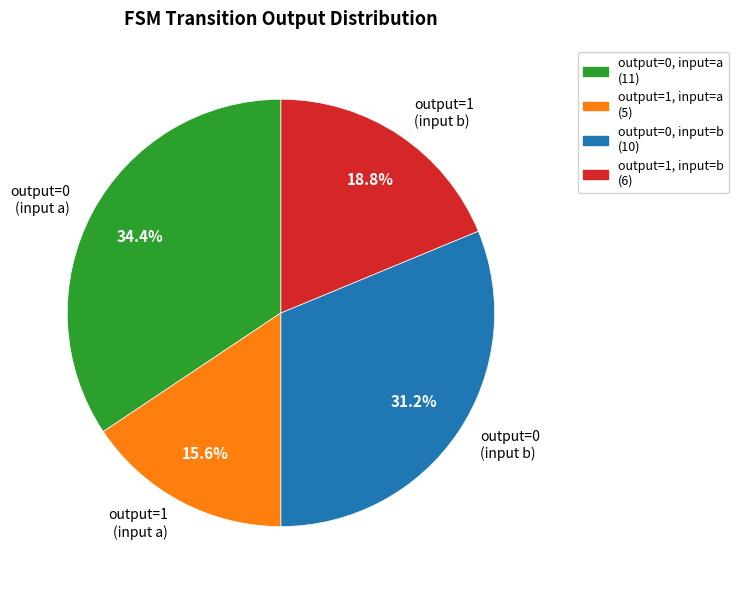

To the nearest percent, what is the average slice percentage?

25%